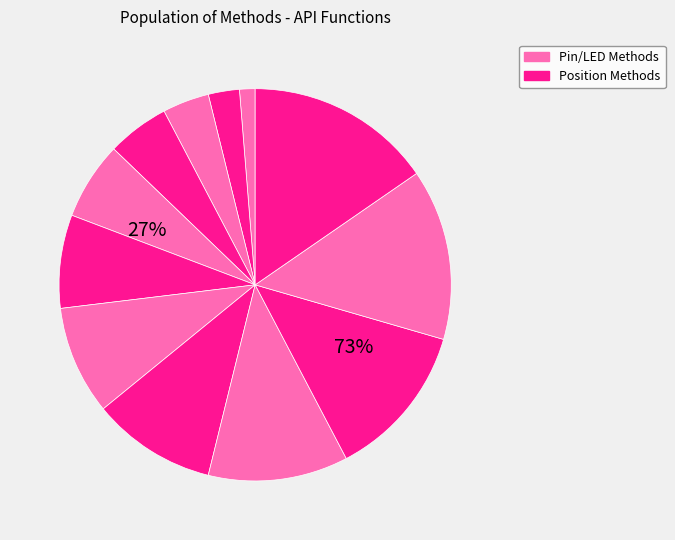

To the nearest percent, what is the average slice percentage?

8%